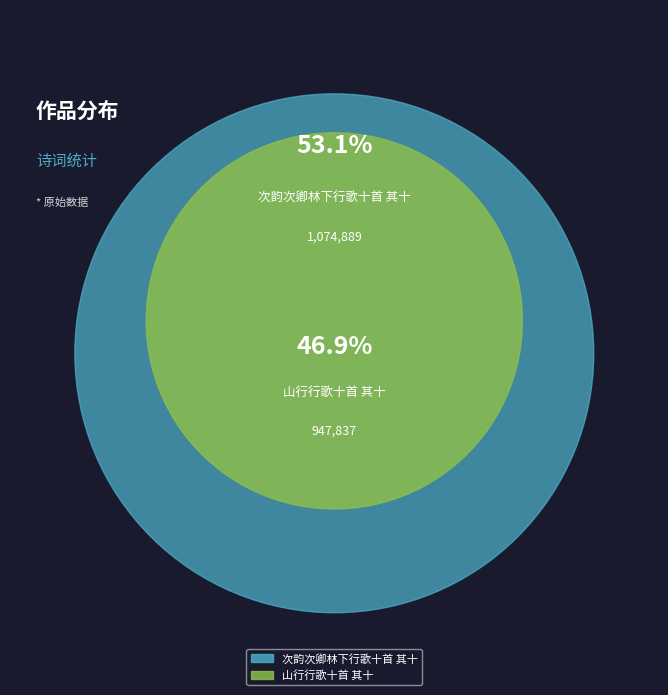

What is the ratio of the value at 次韵次卿林下行歌十首 其十 to the value at 山行行歌十首 其十?

1.1